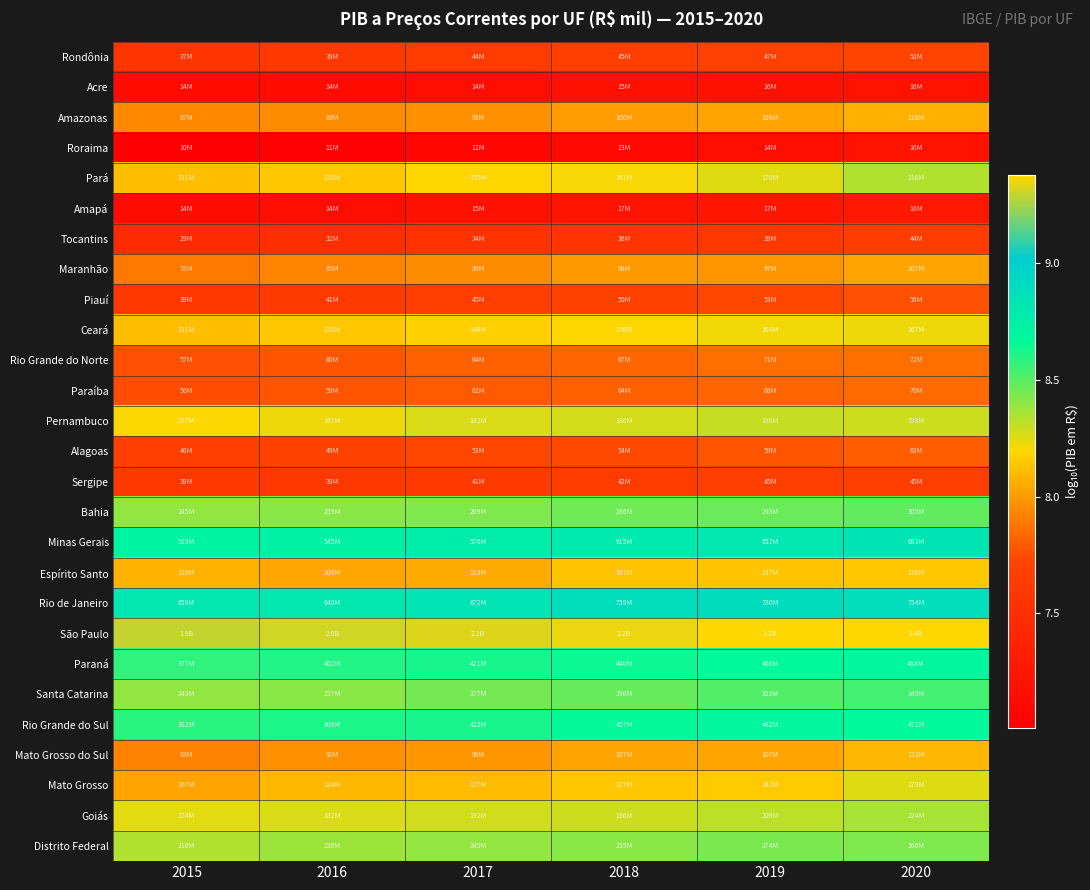

Reading right to left, transcribe all the data shown in this chart.

Rondônia: 2020=7.7	2019=7.7	2018=7.7	2017=7.6	2016=7.6	2015=7.6
Acre: 2020=7.2	2019=7.2	2018=7.2	2017=7.2	2016=7.1	2015=7.1
Amazonas: 2020=8.1	2019=8.0	2018=8.0	2017=8.0	2016=7.9	2015=7.9
Roraima: 2020=7.2	2019=7.2	2018=7.1	2017=7.1	2016=7.0	2015=7.0
Pará: 2020=8.3	2019=8.3	2018=8.2	2017=8.2	2016=8.1	2015=8.1
Amapá: 2020=7.3	2019=7.2	2018=7.2	2017=7.2	2016=7.2	2015=7.1
Tocantins: 2020=7.6	2019=7.6	2018=7.6	2017=7.5	2016=7.5	2015=7.5
Maranhão: 2020=8.0	2019=8.0	2018=8.0	2017=8.0	2016=7.9	2015=7.9
Piauí: 2020=7.8	2019=7.7	2018=7.7	2017=7.7	2016=7.6	2015=7.6
Ceará: 2020=8.2	2019=8.2	2018=8.2	2017=8.2	2016=8.1	2015=8.1
Rio Grande do Norte: 2020=7.9	2019=7.9	2018=7.8	2017=7.8	2016=7.8	2015=7.8
Paraíba: 2020=7.8	2019=7.8	2018=7.8	2017=7.8	2016=7.8	2015=7.7
Pernambuco: 2020=8.3	2019=8.3	2018=8.3	2017=8.3	2016=8.2	2015=8.2
Alagoas: 2020=7.8	2019=7.8	2018=7.7	2017=7.7	2016=7.7	2015=7.7
Sergipe: 2020=7.7	2019=7.7	2018=7.6	2017=7.6	2016=7.6	2015=7.6
Bahia: 2020=8.5	2019=8.5	2018=8.5	2017=8.4	2016=8.4	2015=8.4
Minas Gerais: 2020=8.8	2019=8.8	2018=8.8	2017=8.8	2016=8.7	2015=8.7
Espírito Santo: 2020=8.1	2019=8.1	2018=8.1	2017=8.1	2016=8.0	2015=8.1
Rio de Janeiro: 2020=8.9	2019=8.9	2018=8.9	2017=8.8	2016=8.8	2015=8.8
São Paulo: 2020=9.4	2019=9.4	2018=9.3	2017=9.3	2016=9.3	2015=9.3
Paraná: 2020=8.7	2019=8.7	2018=8.6	2017=8.6	2016=8.6	2015=8.6
Santa Catarina: 2020=8.5	2019=8.5	2018=8.5	2017=8.4	2016=8.4	2015=8.4
Rio Grande do Sul: 2020=8.7	2019=8.7	2018=8.7	2017=8.6	2016=8.6	2015=8.6
Mato Grosso do Sul: 2020=8.1	2019=8.0	2018=8.0	2017=8.0	2016=8.0	2015=7.9
Mato Grosso: 2020=8.3	2019=8.2	2018=8.1	2017=8.1	2016=8.1	2015=8.0
Goiás: 2020=8.4	2019=8.3	2018=8.3	2017=8.3	2016=8.3	2015=8.2
Distrito Federal: 2020=8.4	2019=8.4	2018=8.4	2017=8.4	2016=8.4	2015=8.3